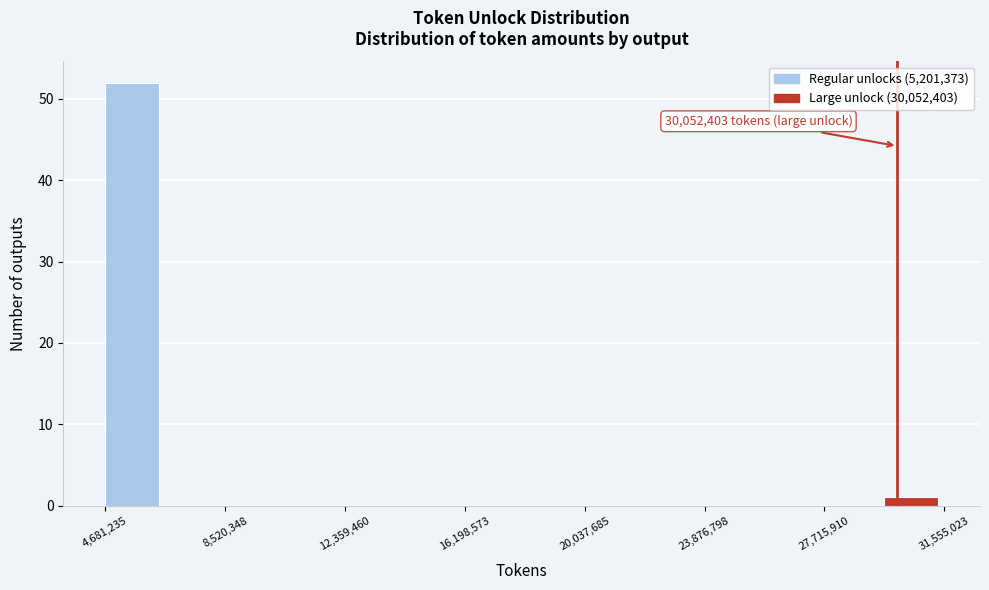

Read against the x-axis, roughly where is the centre of the tallest bar?

5500000